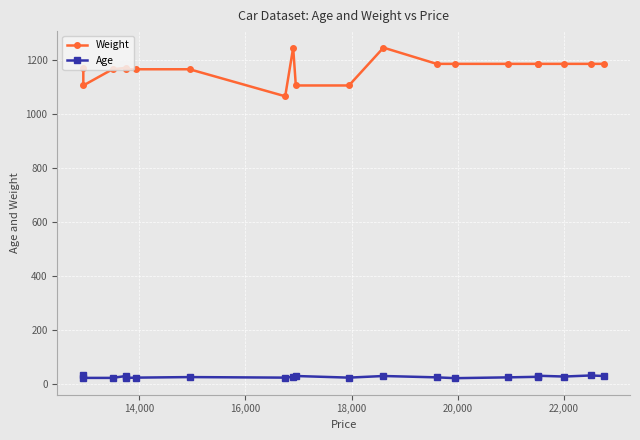

What is the value of the Weight point at the 14th from the left?

1185